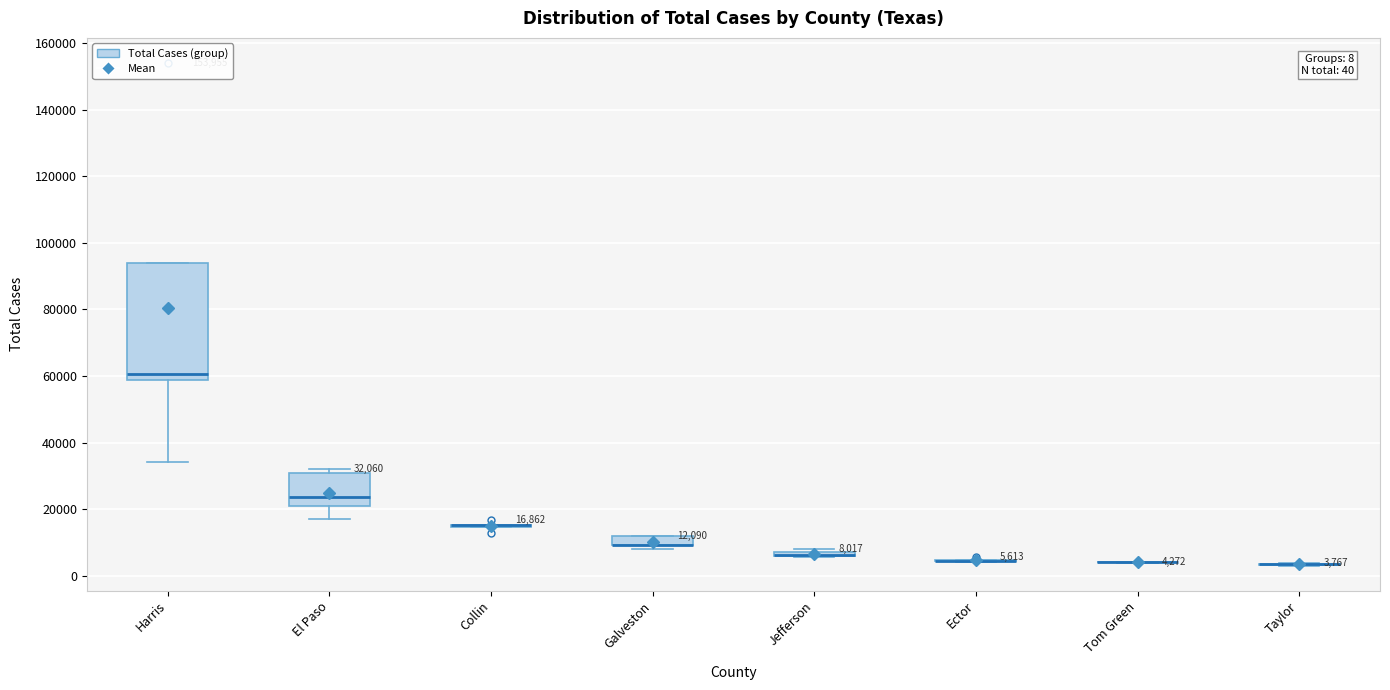

Which box is the tallest, from its lower edge to its upper edge?

Harris